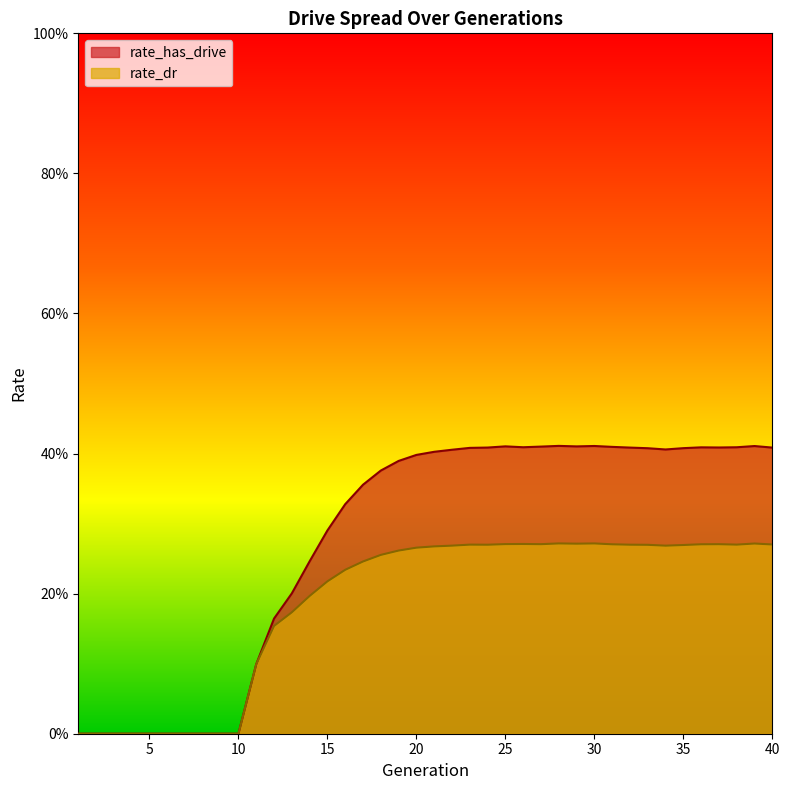

True or false: rate_has_drive and rate_dr intersect in this chart.

False